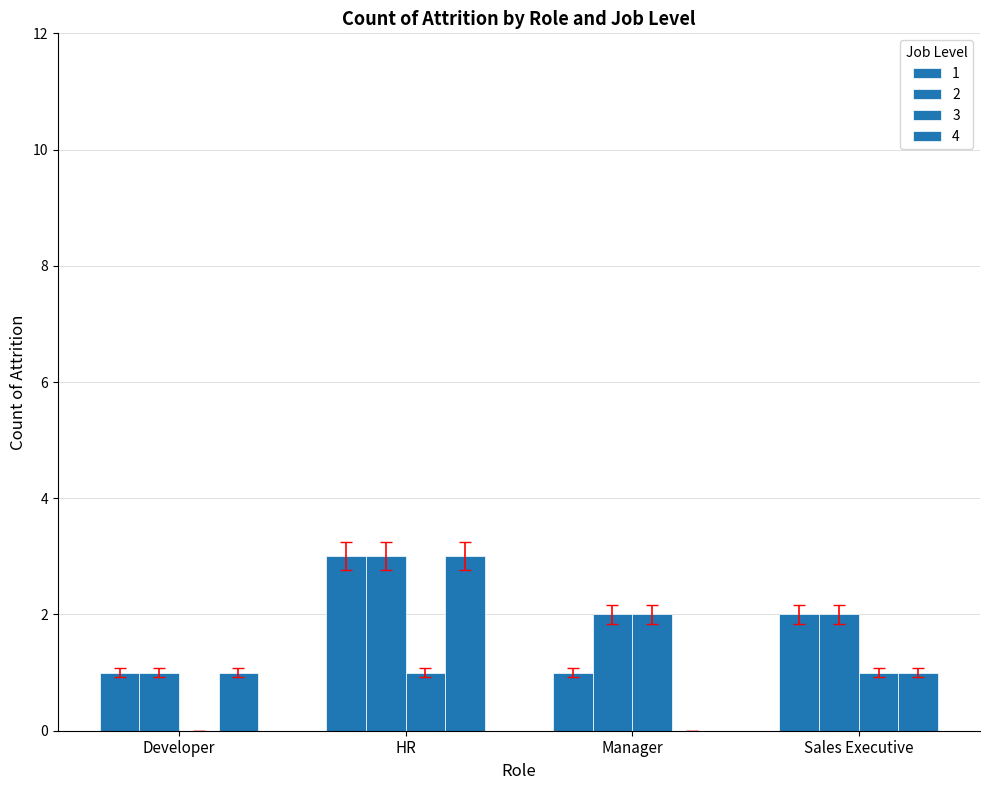

How many series are shown in this chart?

4